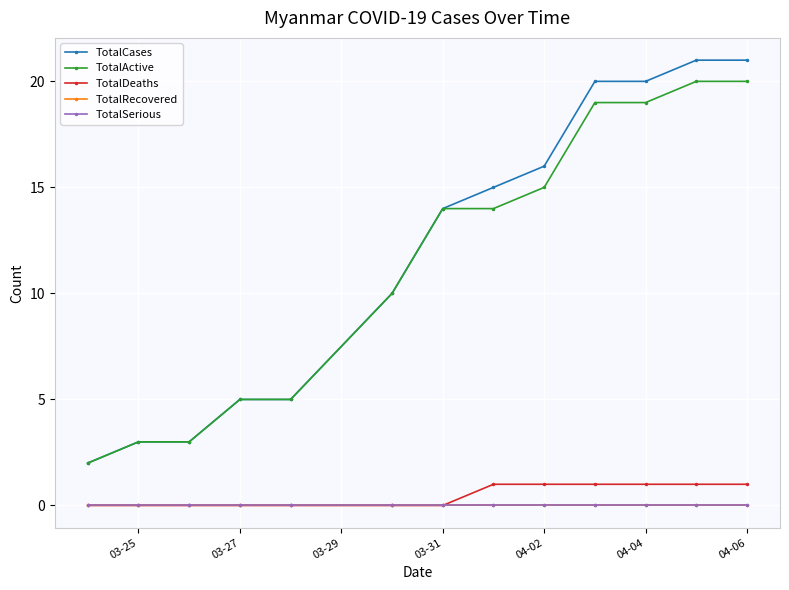

True or false: TotalActive and TotalDeaths intersect in this chart.

False